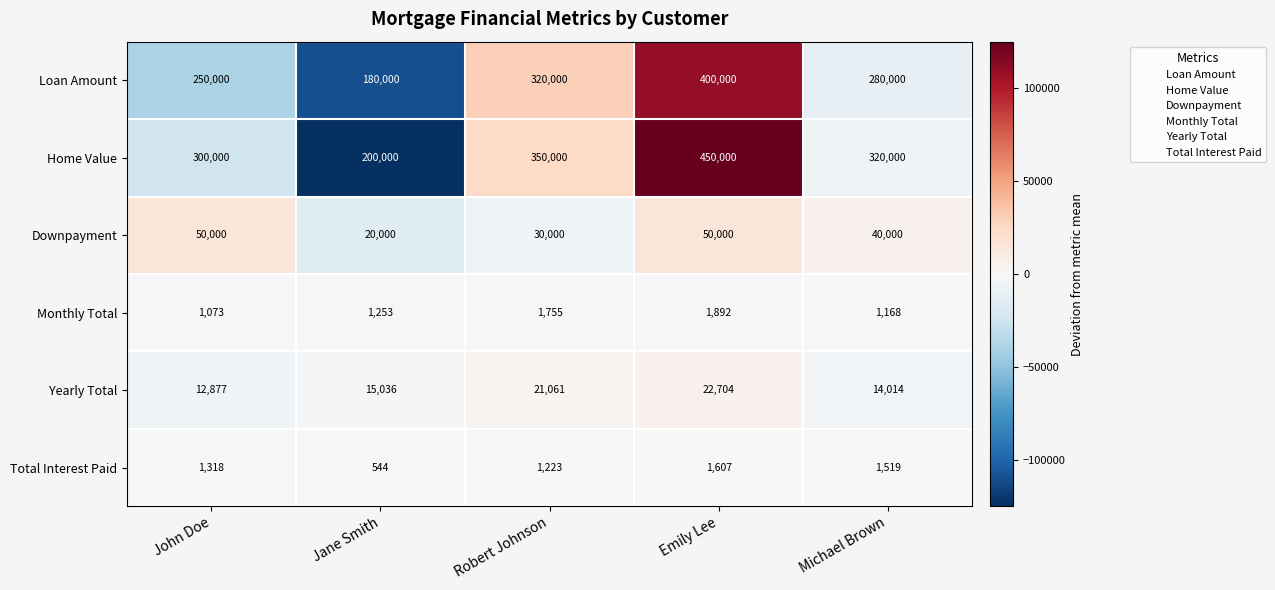

Which series changed the most between Emily Lee and Michael Brown?

Home Value